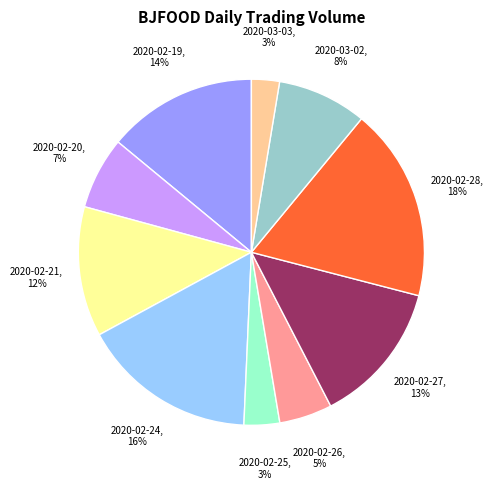

To the nearest percent, what is the average slice percentage?

10%